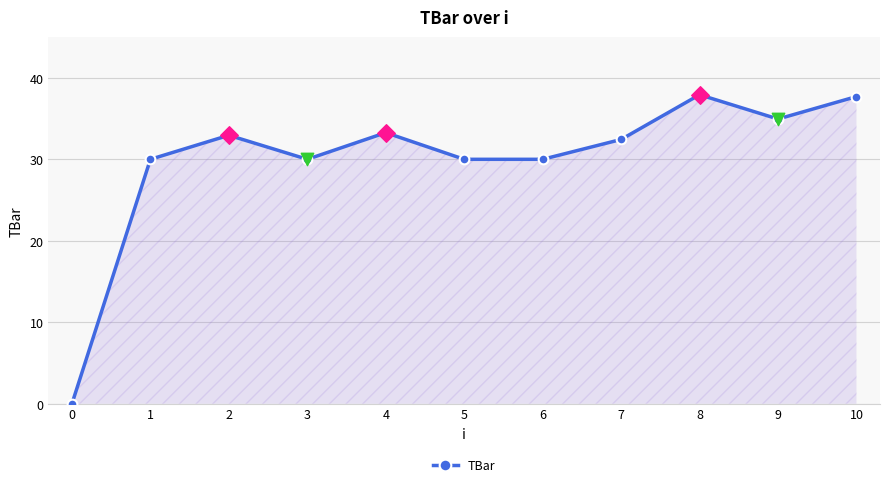

What is the change in value from 5 to 8?

+7.9